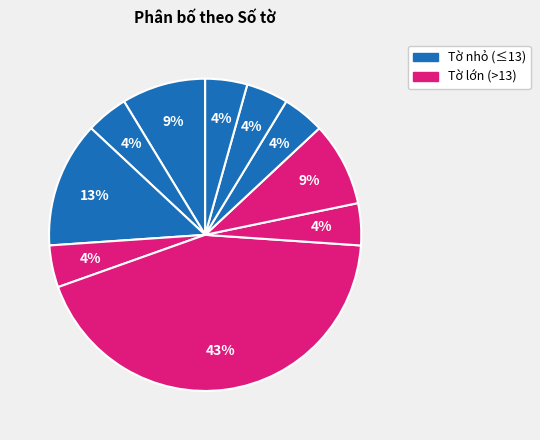

How many segments does this pie chart have?

10